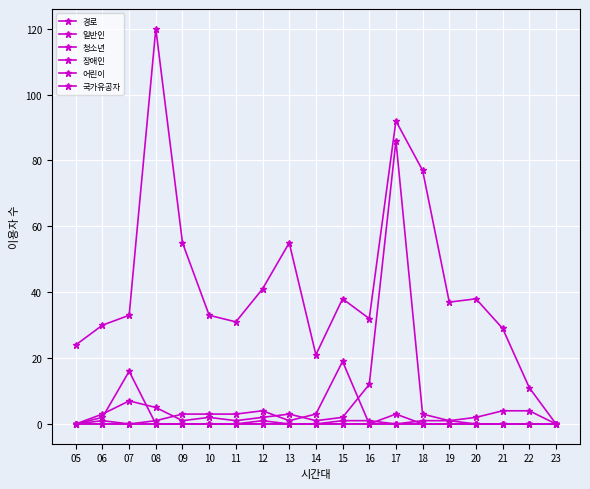

What is the value of the 일반인 point at the 11th from the left?

38